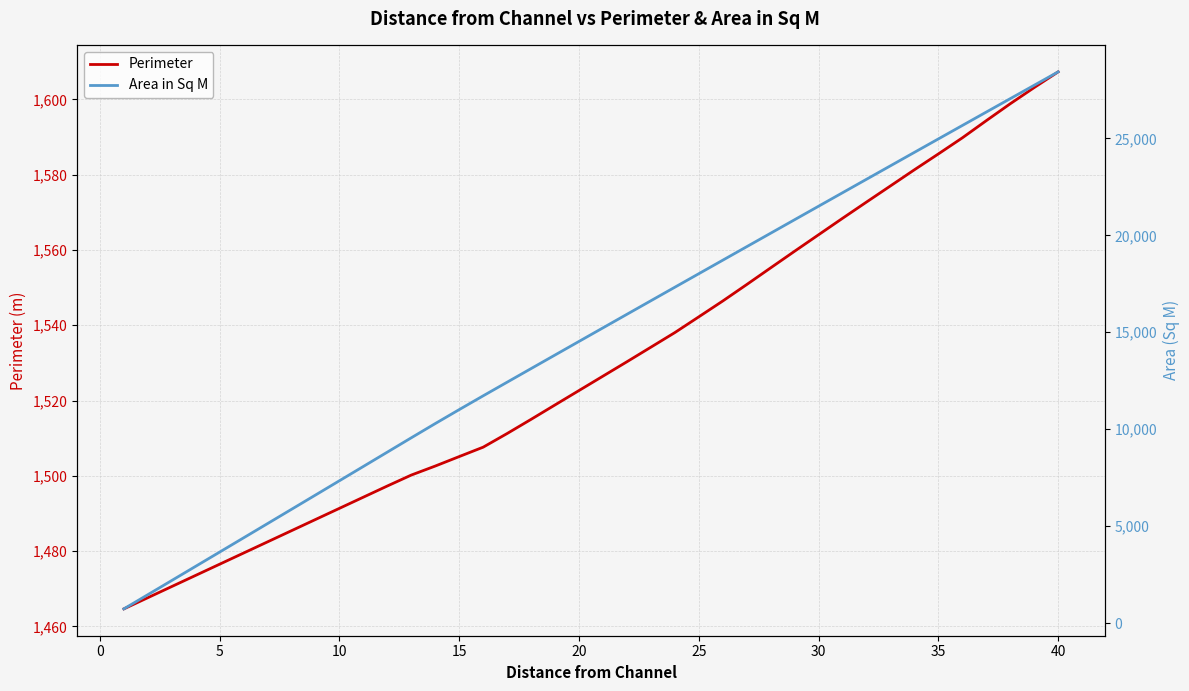

Does the chart display data point markers on the line(s)?

No